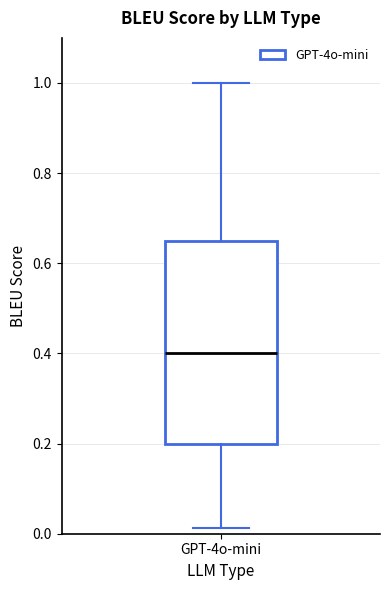

Read this box plot against the y-axis: the position of the median line, the range covered by the box, and the ends of both whiskers. The values are not printed on the chart, so give them approximately, as read against the axis.

median 0.40, box 0.20 to 0.64, whiskers 0.02 to 1.00